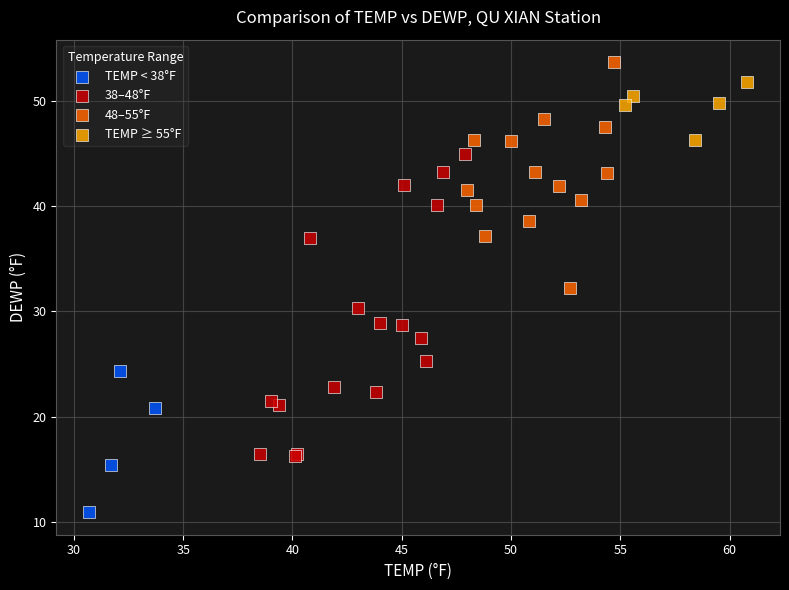

Which series contains the lowest Y value?

TEMP < 38°F